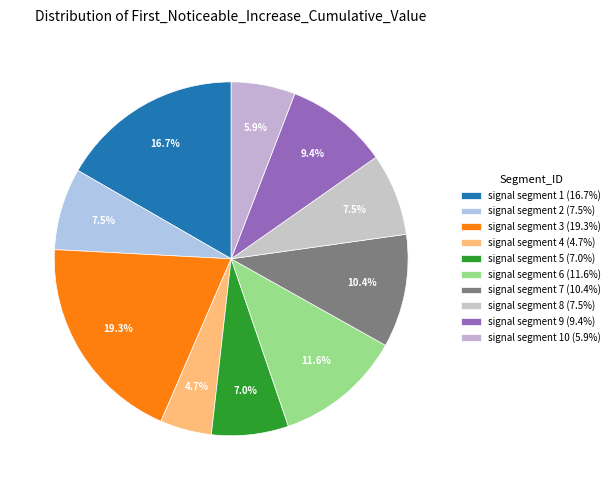

Which slice is the largest?

signal segment 3